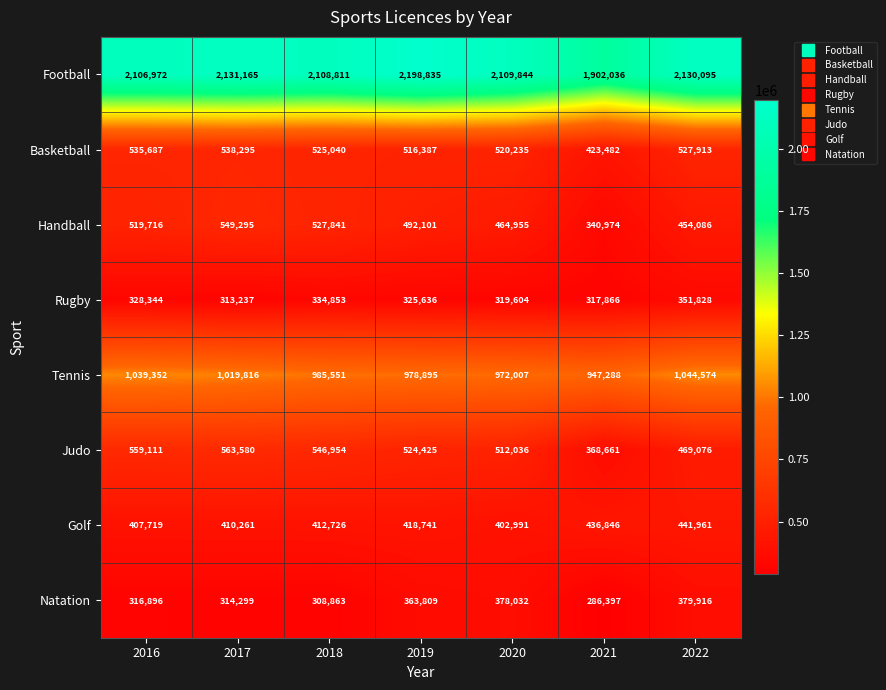

How many data points in Basketball are less than 525040?

3